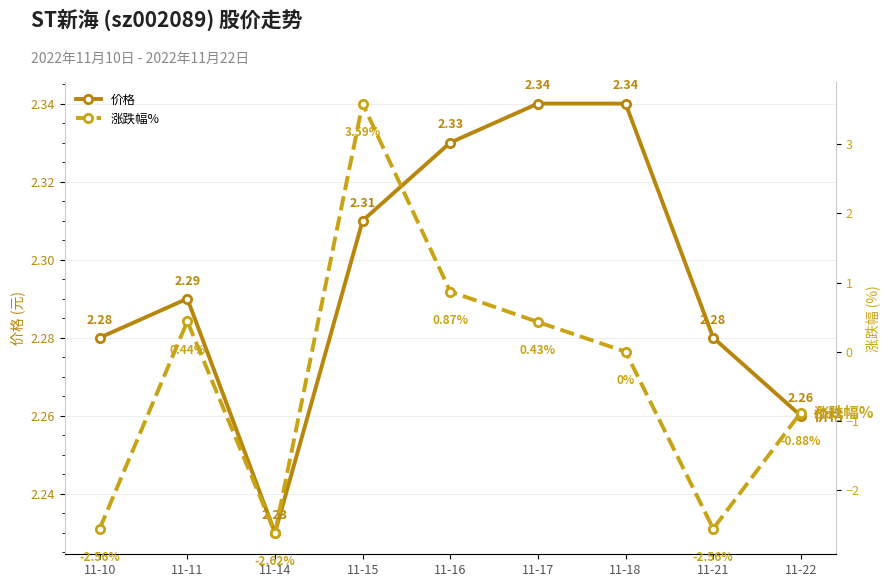

What is the sum of all 涨跌幅% values?

-3.3